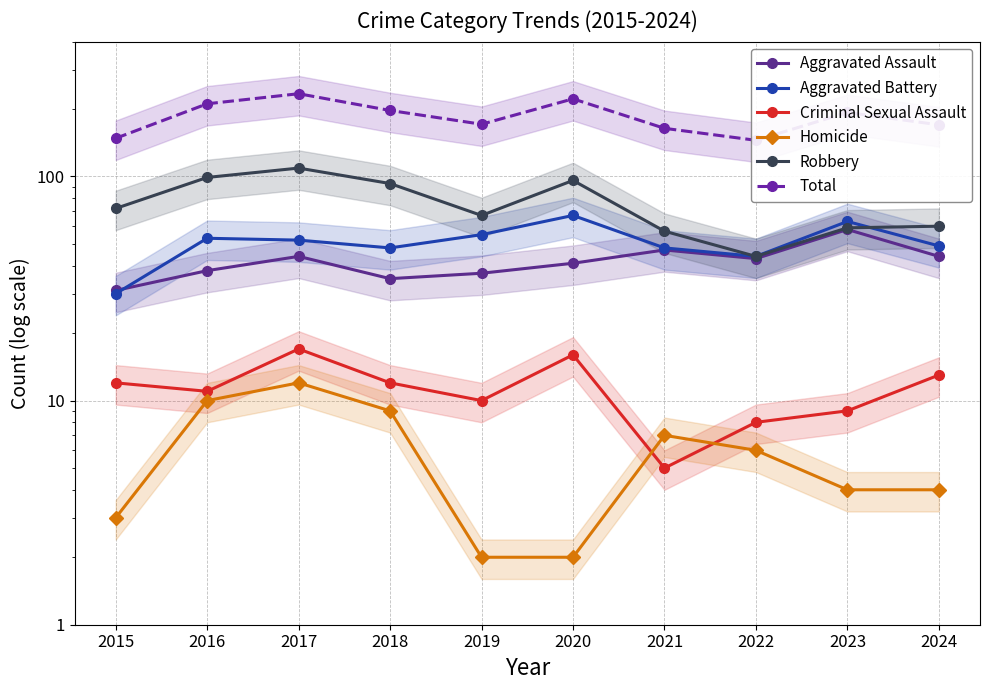

The value of Criminal Sexual Assault at 2020 is 16. True or false?

True